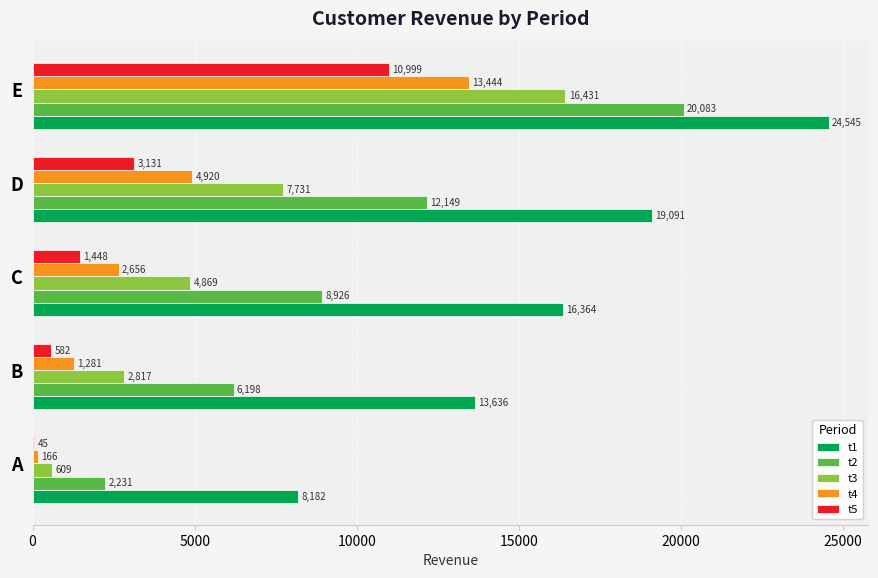

Between A and E, which series saw the biggest shift?

t2